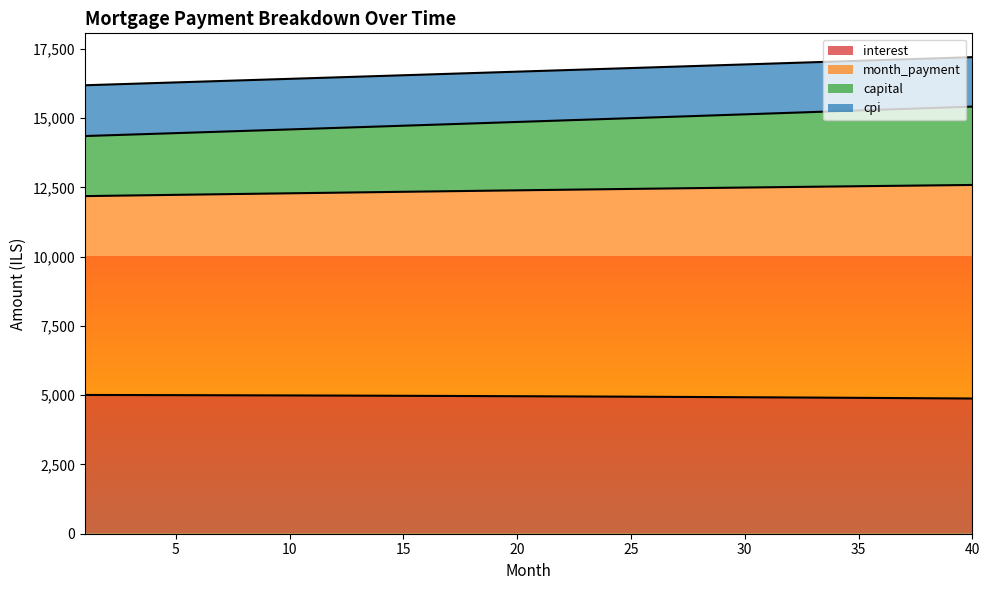

Where does the interest series first go above 4963?

1